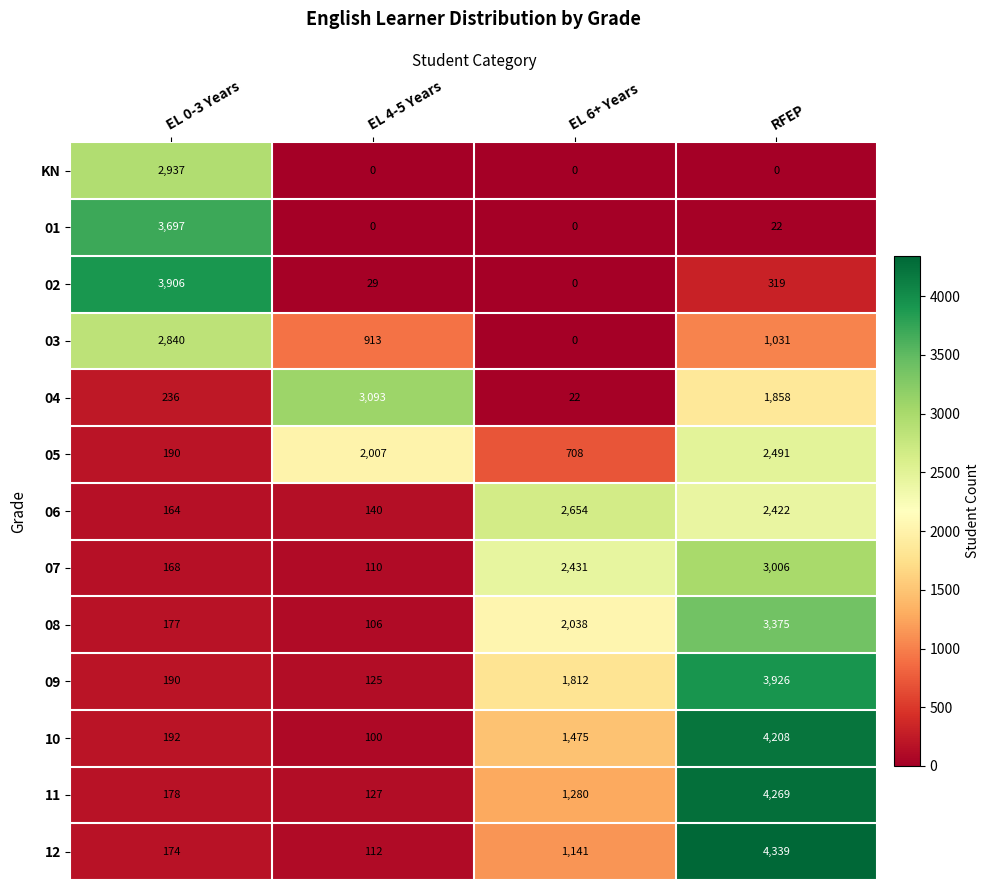

What is the difference between the highest and lowest values at EL 6+ Years?

2654